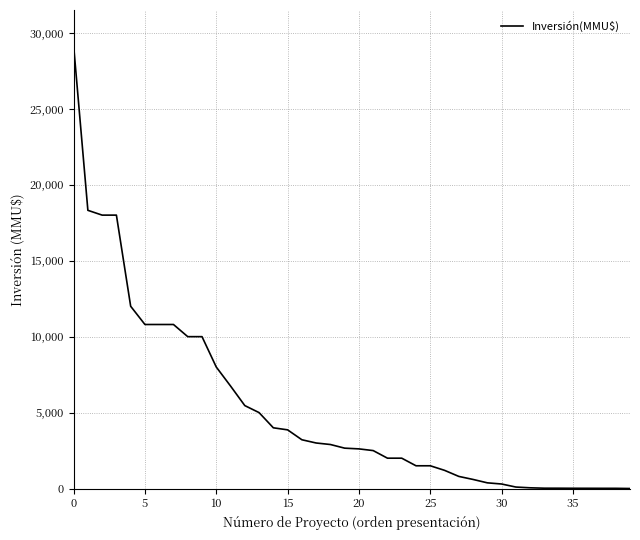

Is this an area chart (filled region under the line)?

No